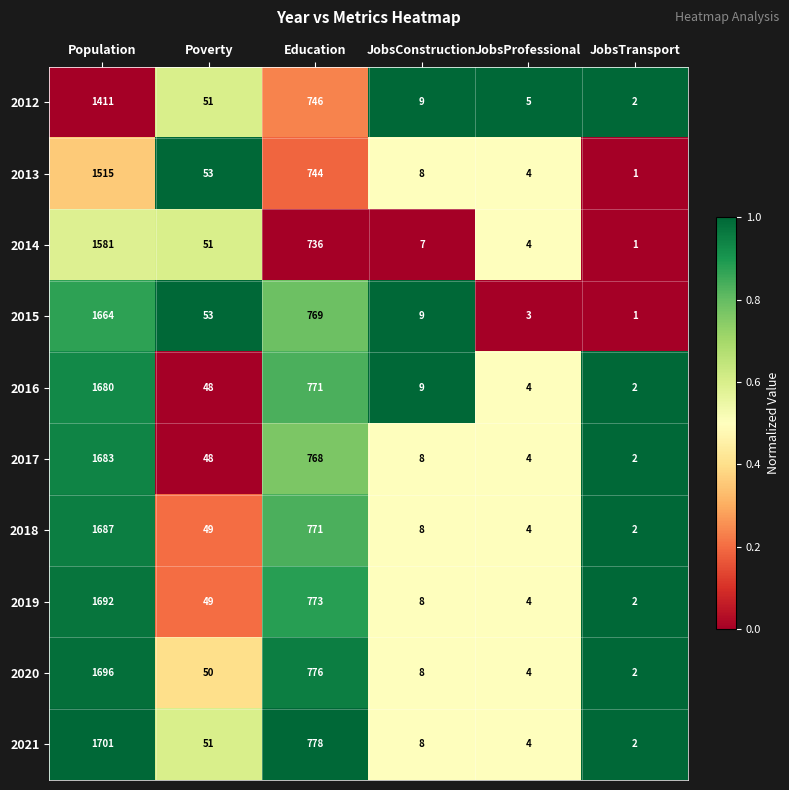

What is the total value across all series at Population?

16310